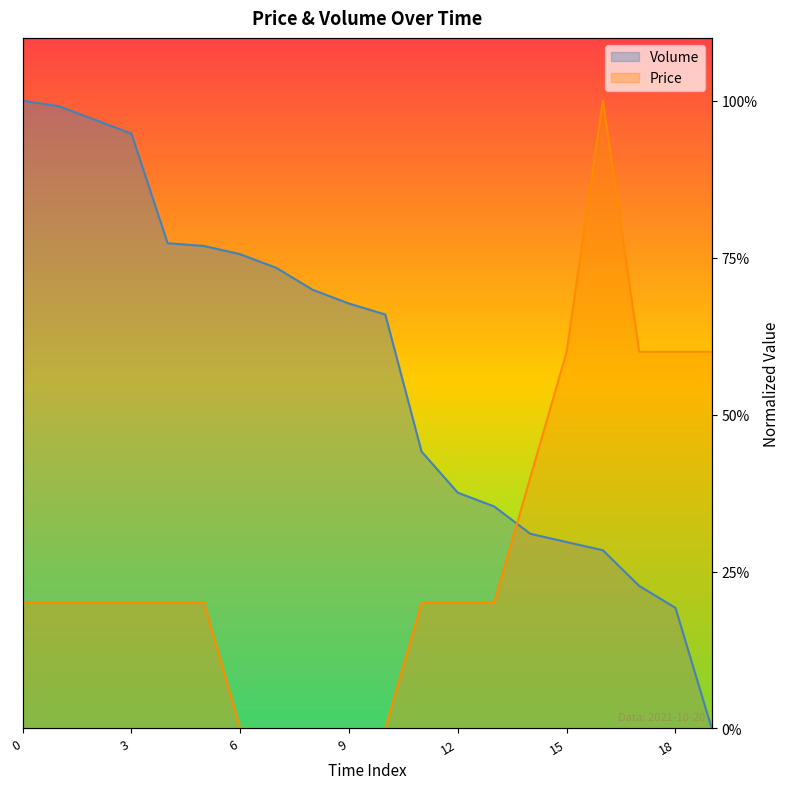

Reading left to right, what are all the values shown in this chart?

Price: 0=0.2	1=0.2	2=0.2	3=0.2	4=0.2	5=0.2	6=0.0	7=0.0	8=0.0	9=0.0	10=0.0	11=0.2	12=0.2	13=0.2	14=0.4	15=0.6	16=1.0	17=0.6	18=0.6	19=0.6
Volume: 0=1.0	1=1.0	2=1.0	3=0.9	4=0.8	5=0.8	6=0.8	7=0.7	8=0.7	9=0.7	10=0.7	11=0.4	12=0.4	13=0.4	14=0.3	15=0.3	16=0.3	17=0.2	18=0.2	19=0.0